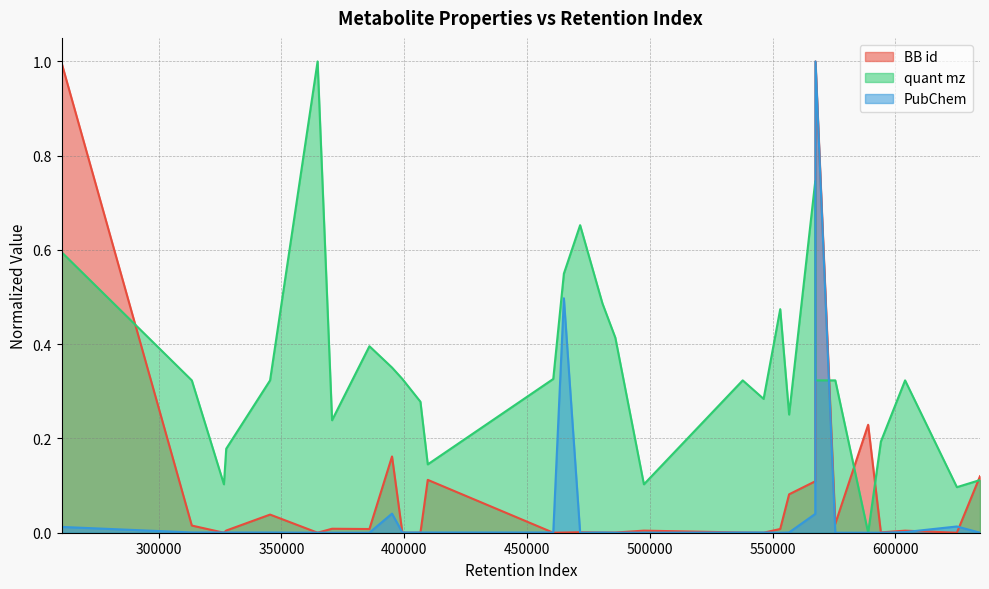

Does the chart have visible grid lines?

Yes